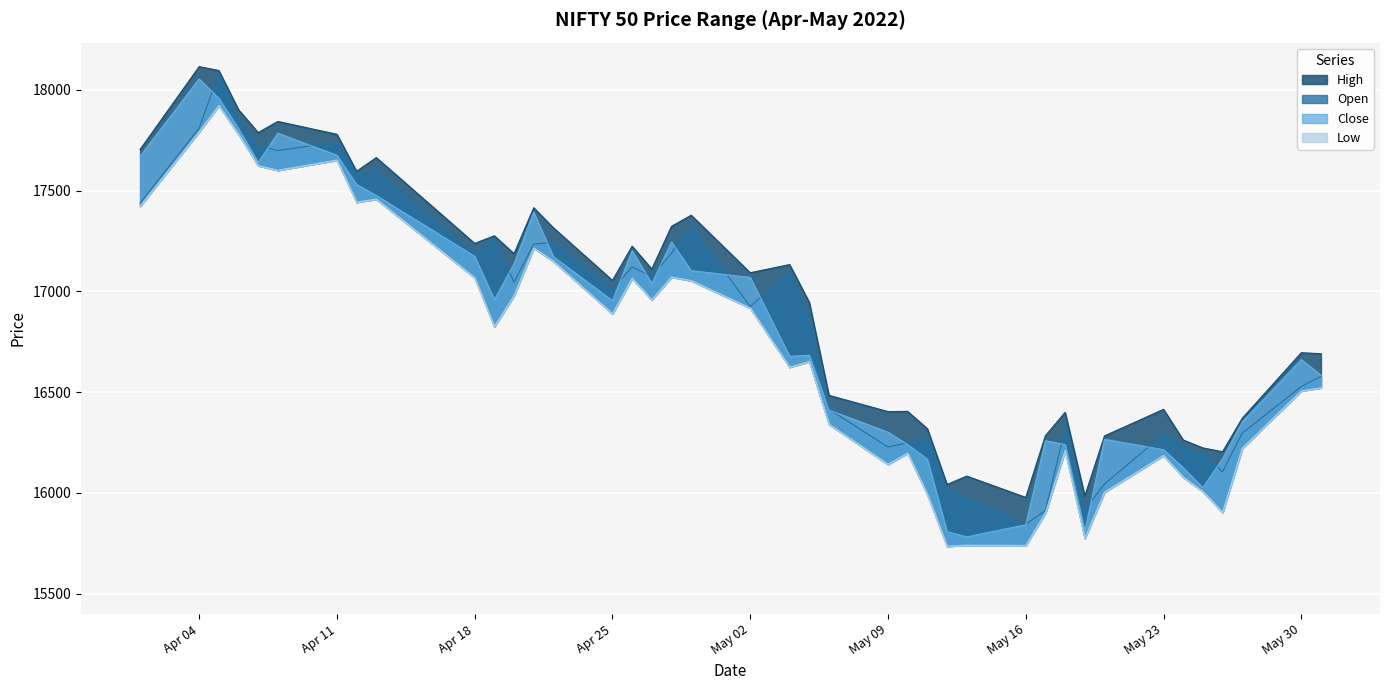

What is the label of the 19th point from the left?

2022-04-29